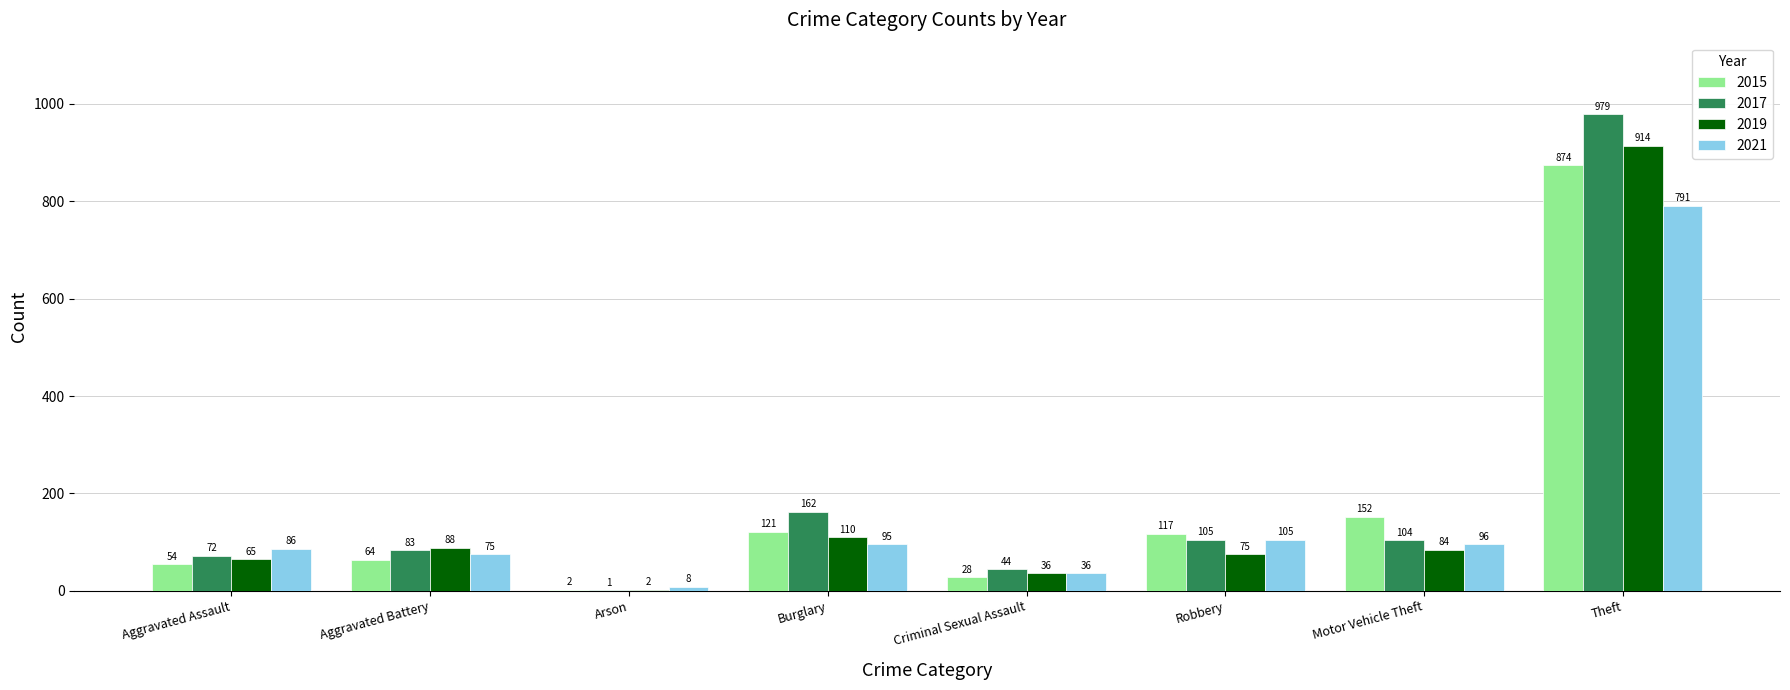

Which series changed the most between Aggravated Assault and Robbery?

2015